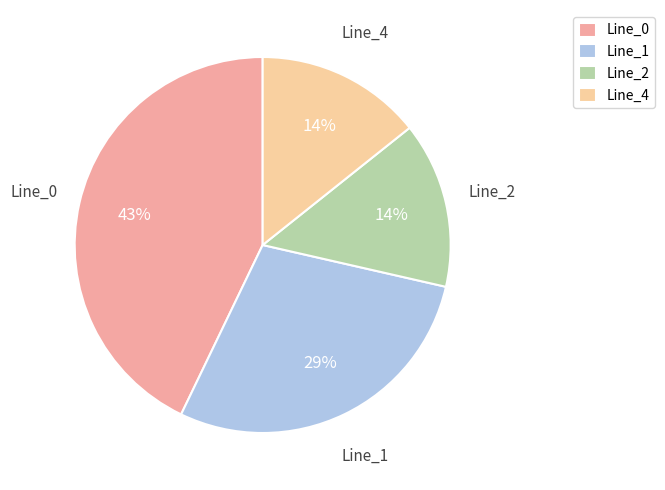

Combined, do Line_4 and Line_0 account for over 50%?

Yes